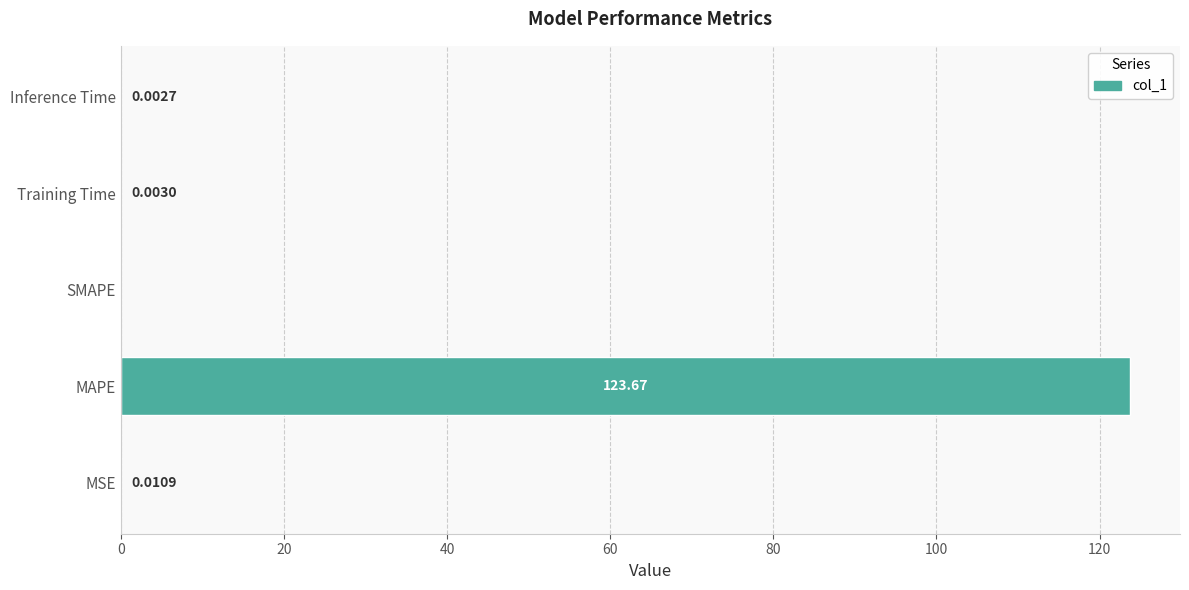

Count the number of values greater than 0.

4